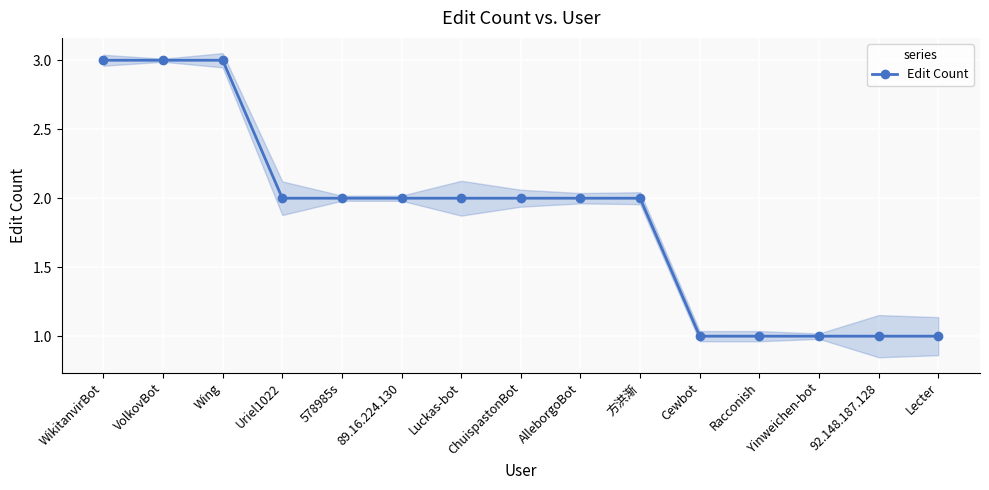

What is the difference between the second highest and second lowest values?

2